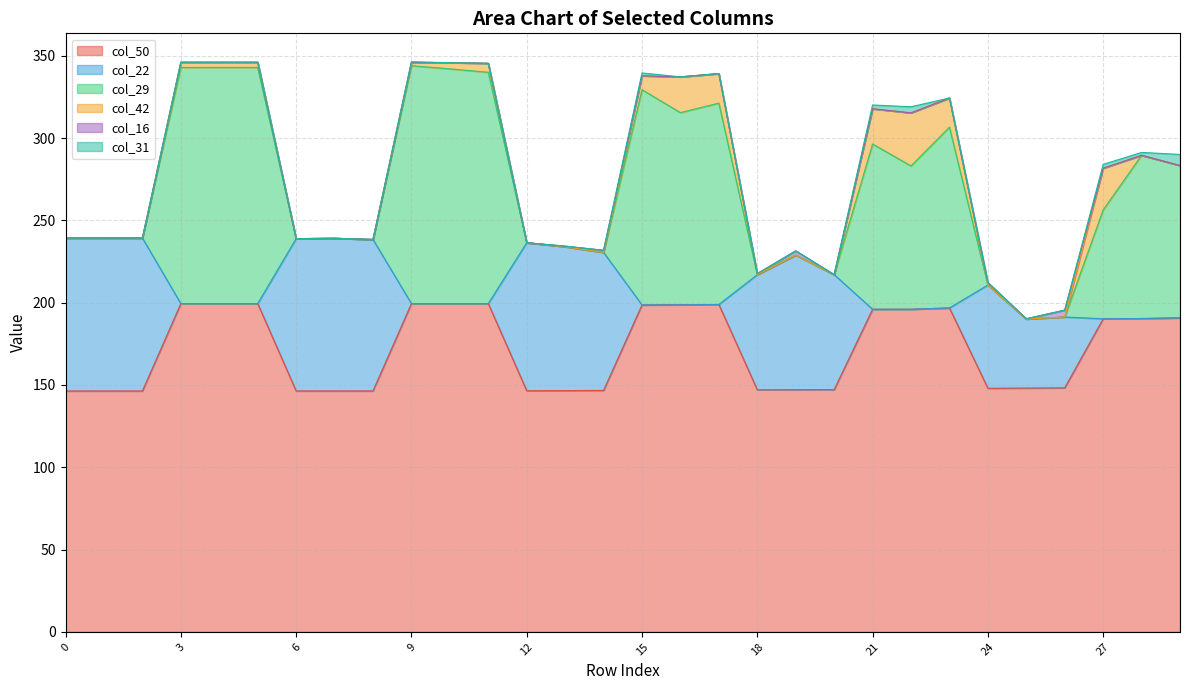

Which series has the widest spread of values?

col_29